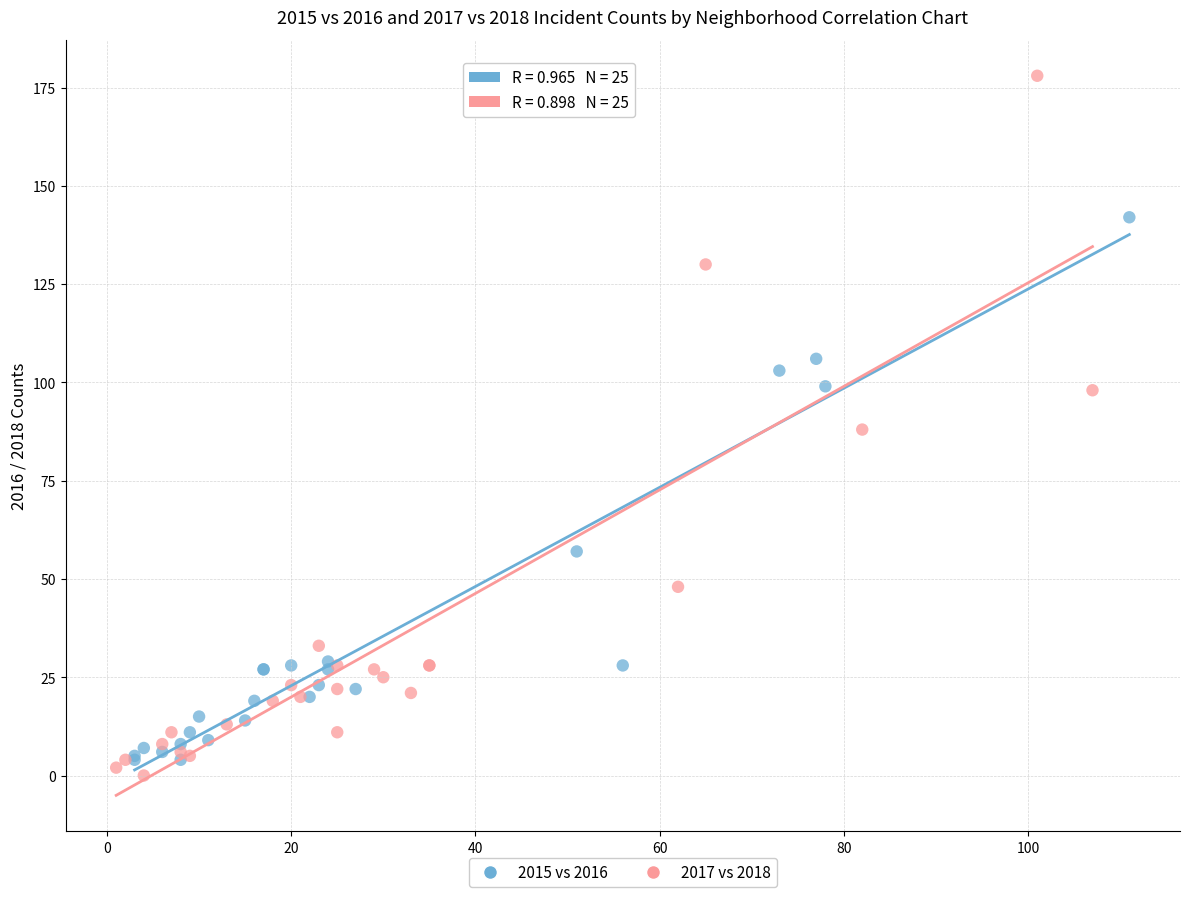

Which series has the widest spread of Y values?

2017 vs 2018